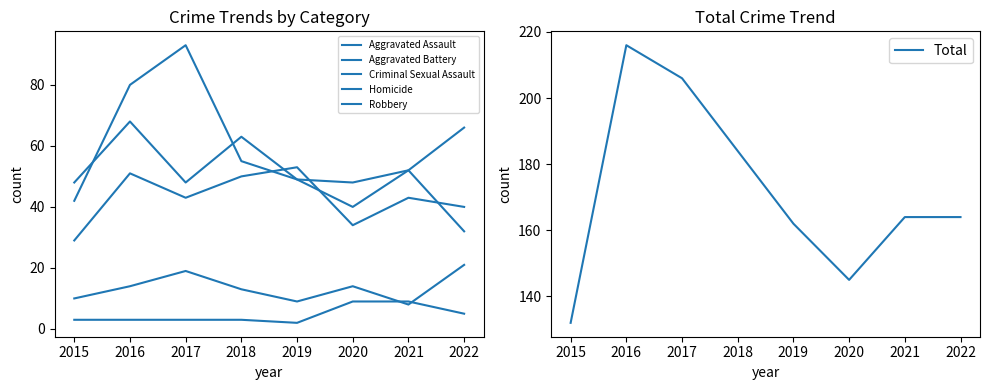

How many series are shown in this chart?

6